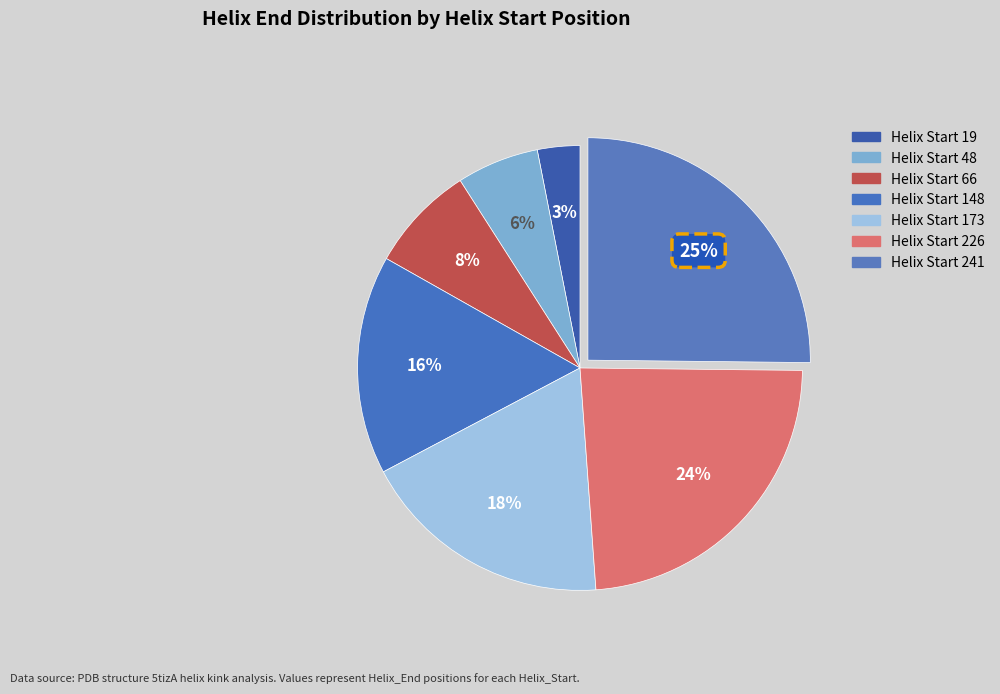

Count the number of slices in the pie.

7